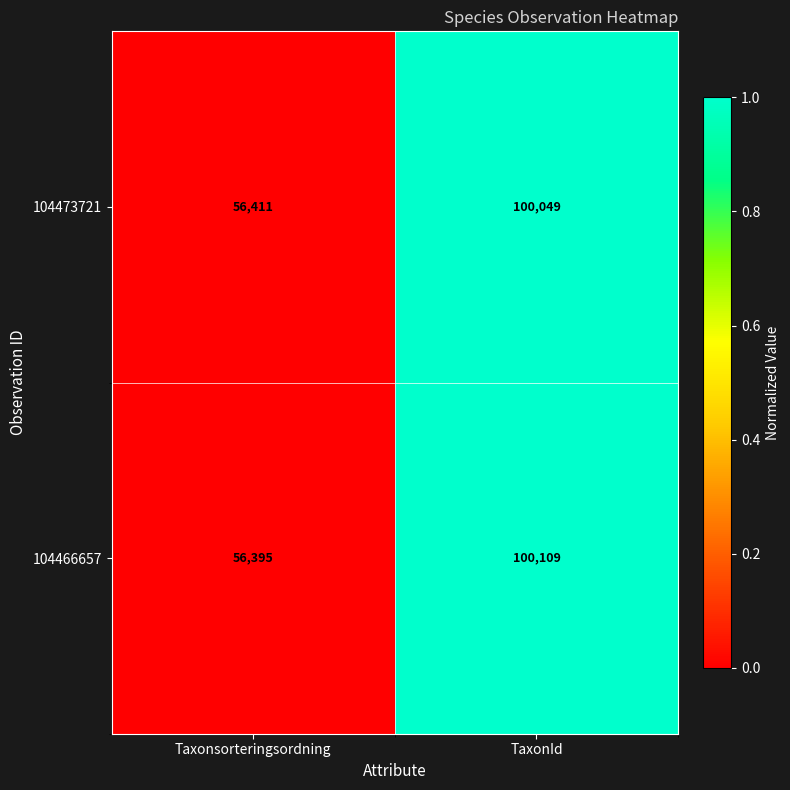

What is the total value across all series at TaxonId?

200158